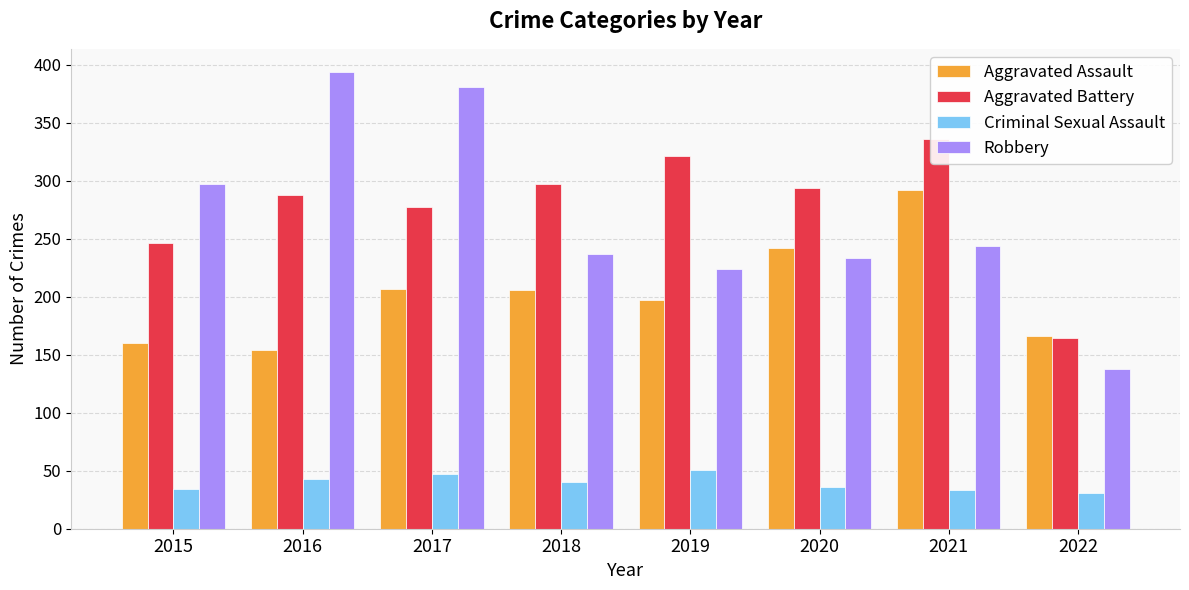

What is the spread (max minus min) of values at 2015?

263